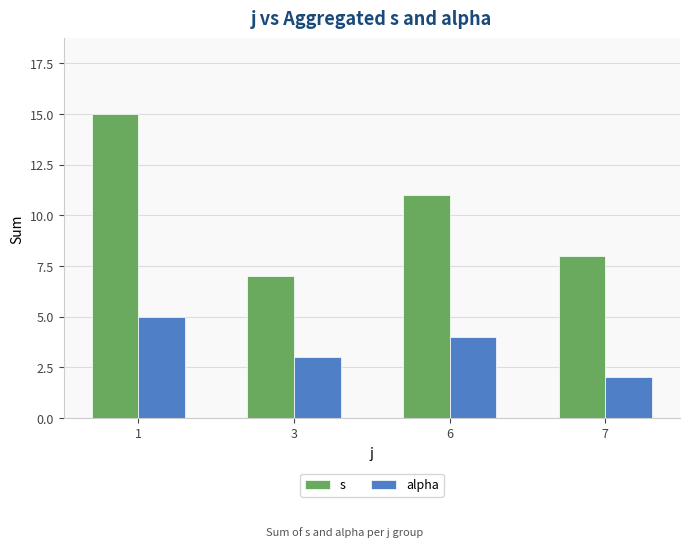

What is the highest value of the alpha series?

5